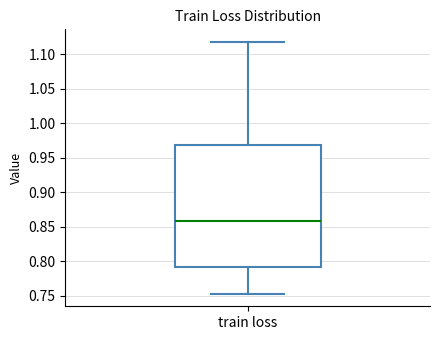

Read this box plot against the y-axis: the position of the median line, the range covered by the box, and the ends of both whiskers. The values are not printed on the chart, so give them approximately, as read against the axis.

median 0.860, box 0.790 to 0.970, whiskers 0.755 to 1.120